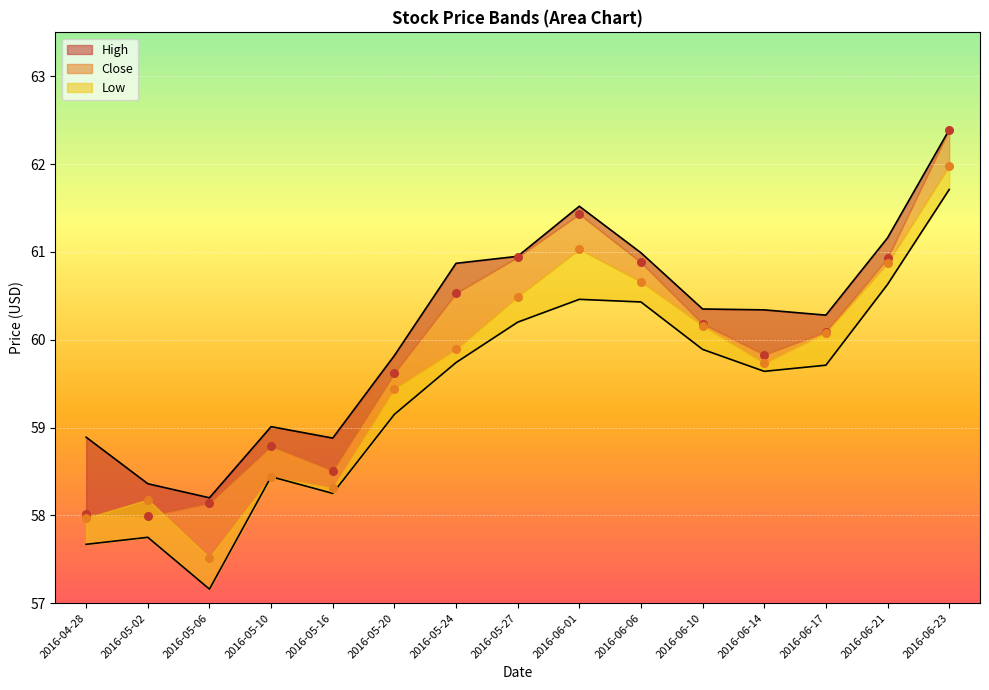

Is the value of High at 2016-06-14 greater than the value of Close at 2016-04-28?

Yes